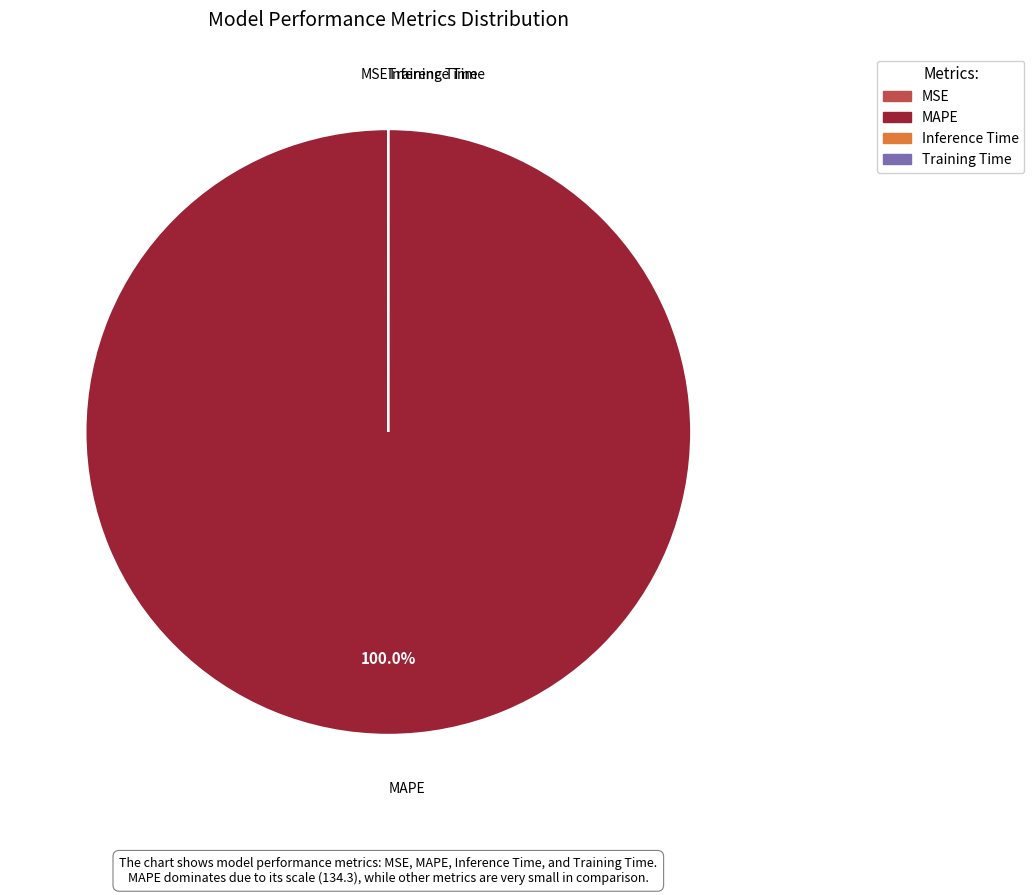

Does MAPE represent more than half of the total?

Yes